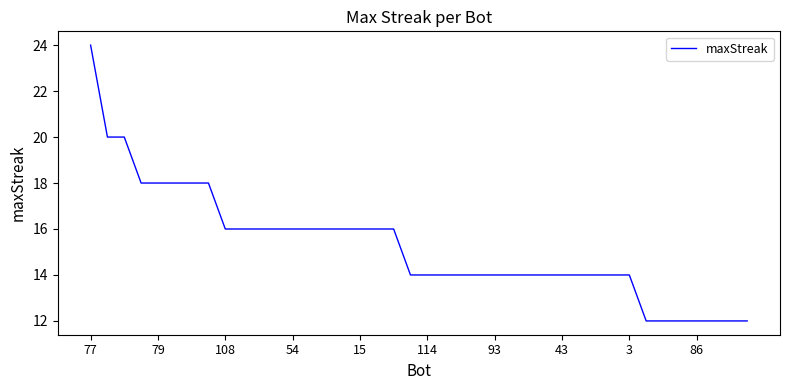

What is the smallest value displayed?

12